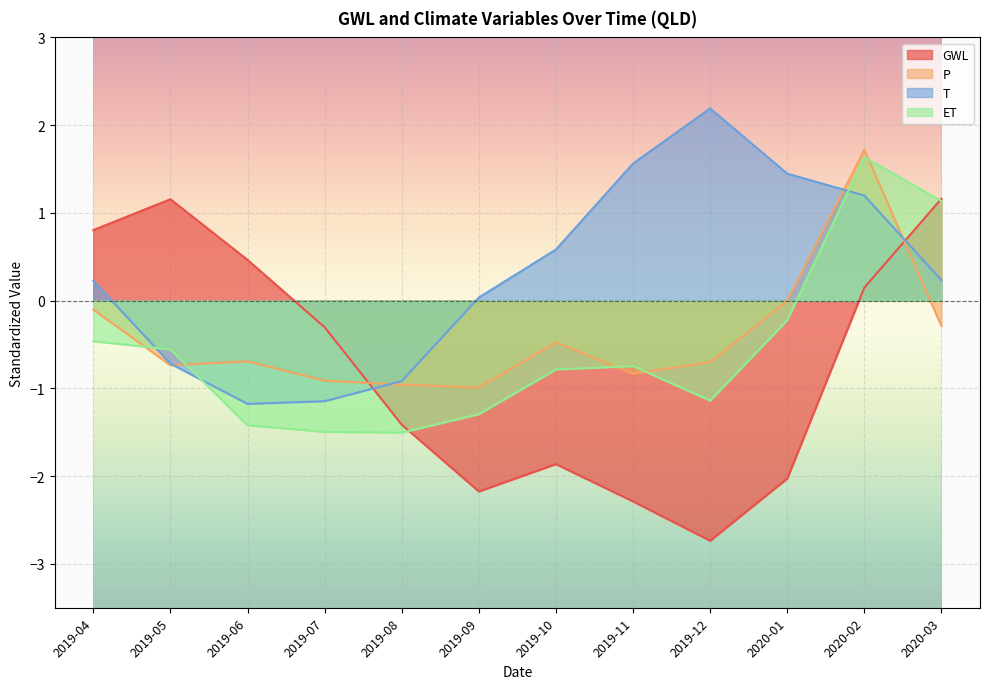

List the series in order of their peak value, lowest first.

GWL, ET, P, T